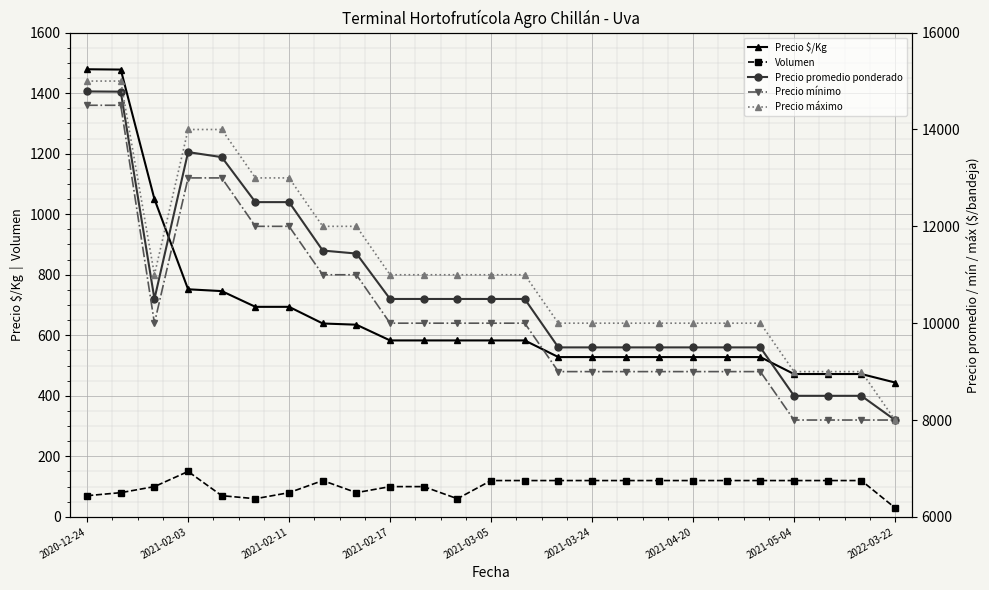

True or false: Precio máximo and Precio $/Kg intersect in this chart.

False